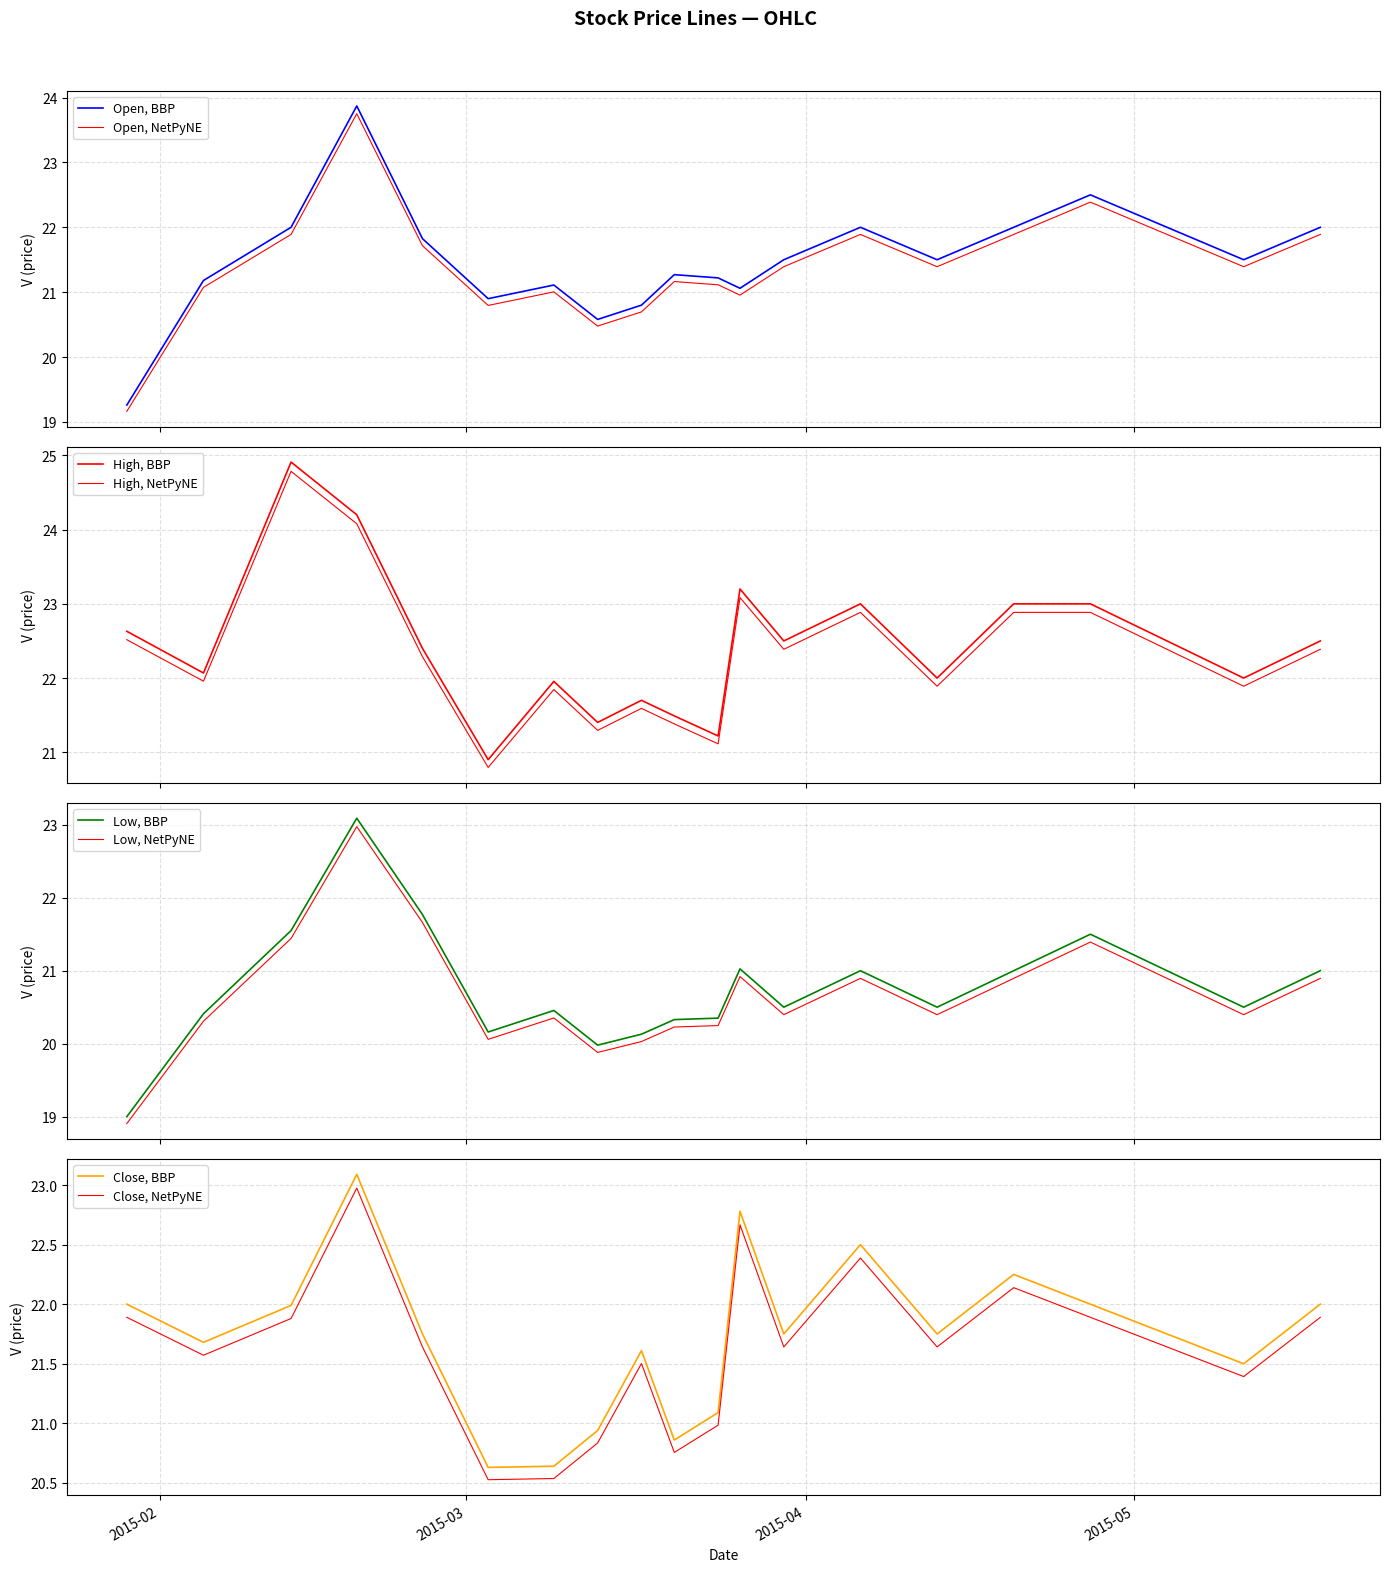

What is the difference between the Open values at 2015-03-24 and 2015-05-11?

0.3